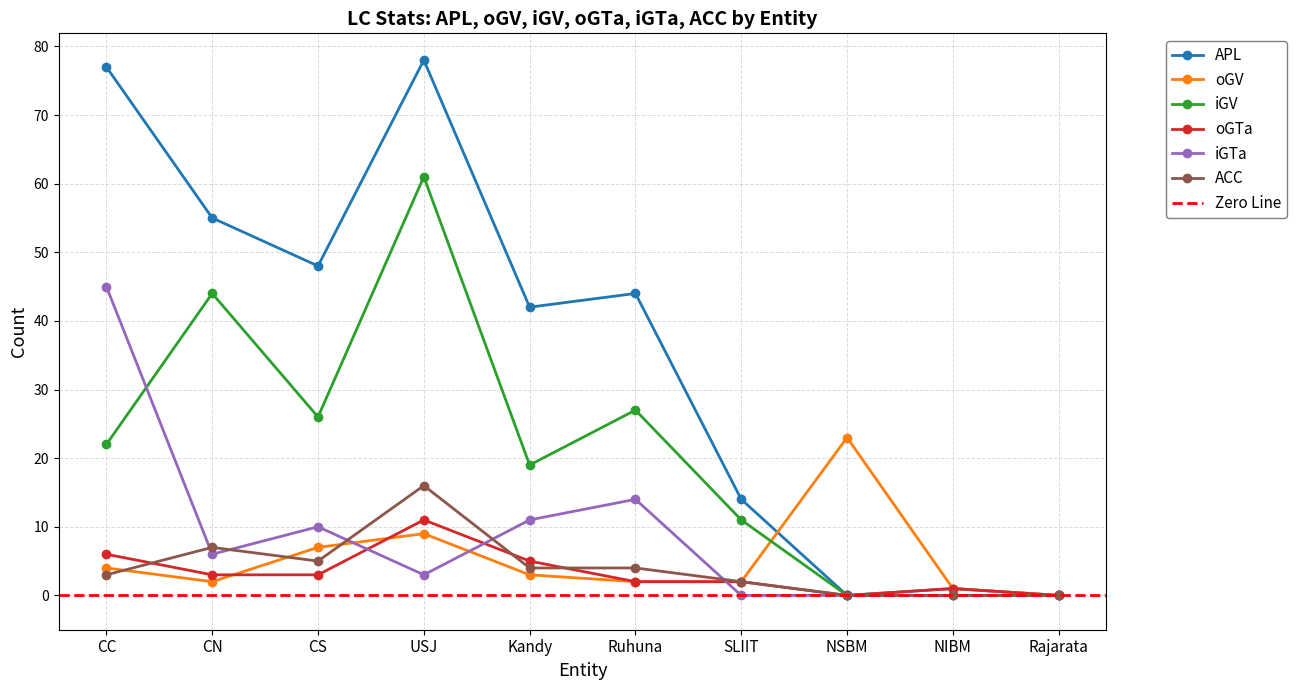

What is the sum of the oGV values at Kandy and NSBM?

26